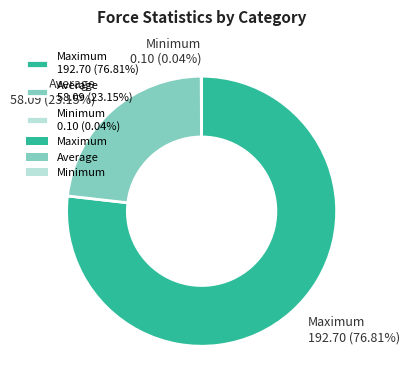

Is Average the majority of the pie?

No